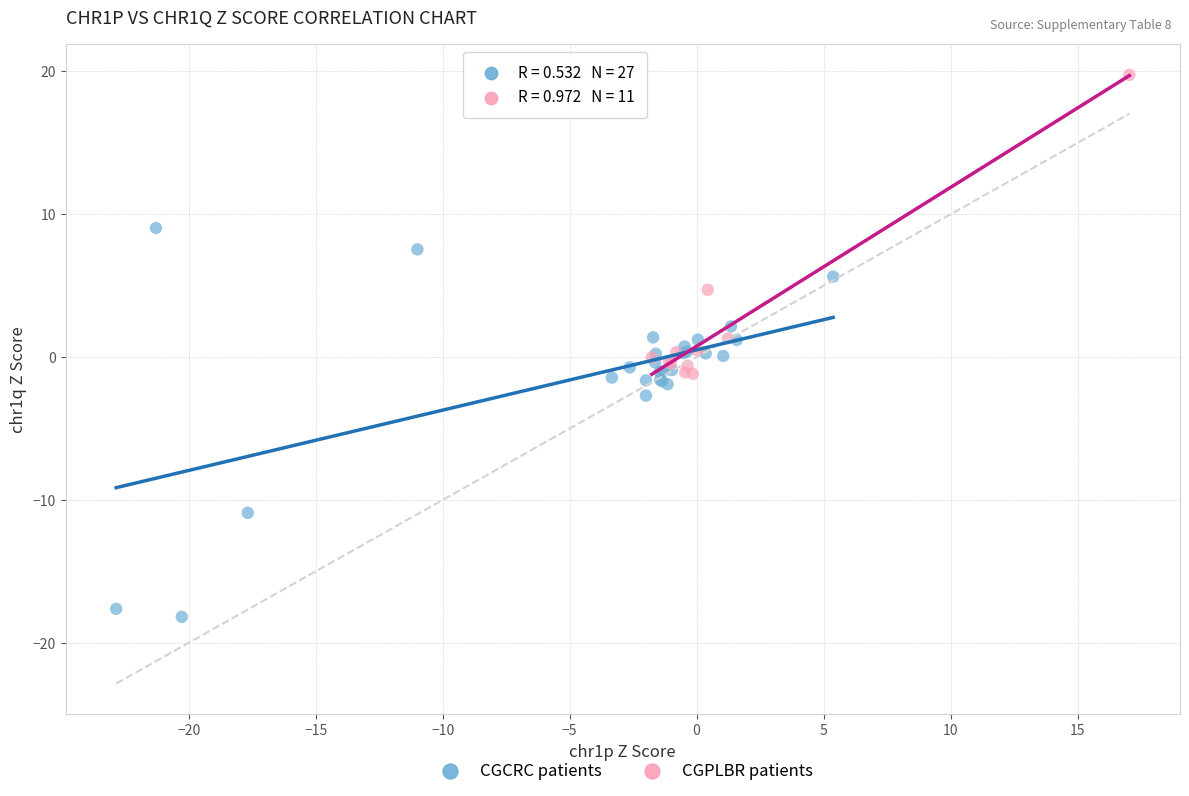

Which series has the widest spread of Y values?

CGCRC patients